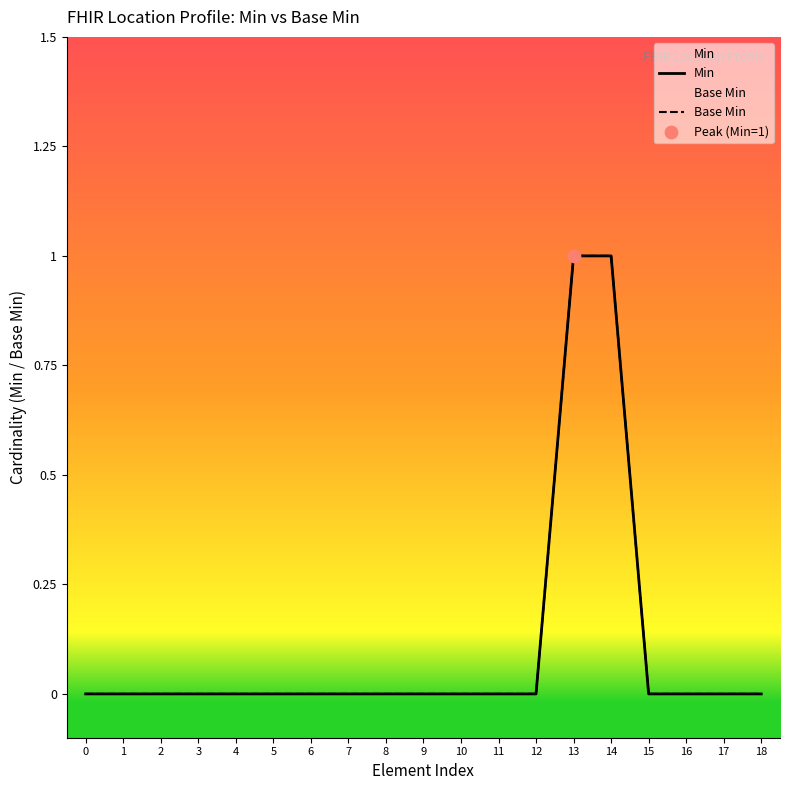

At which category is the sum across all series the highest?

13